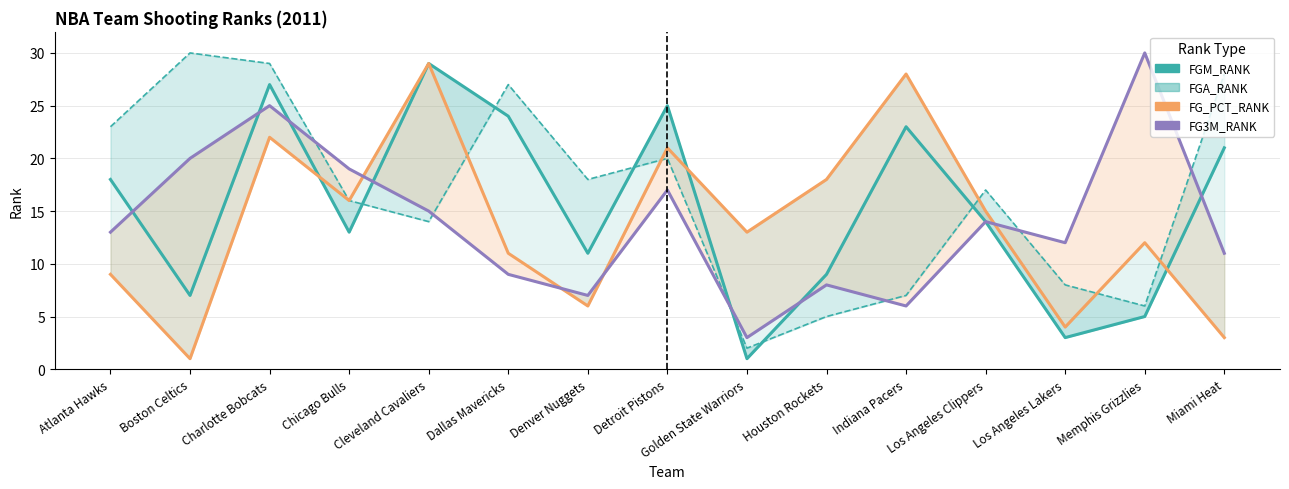

What value does the FGA_RANK series have at Memphis Grizzlies?

6